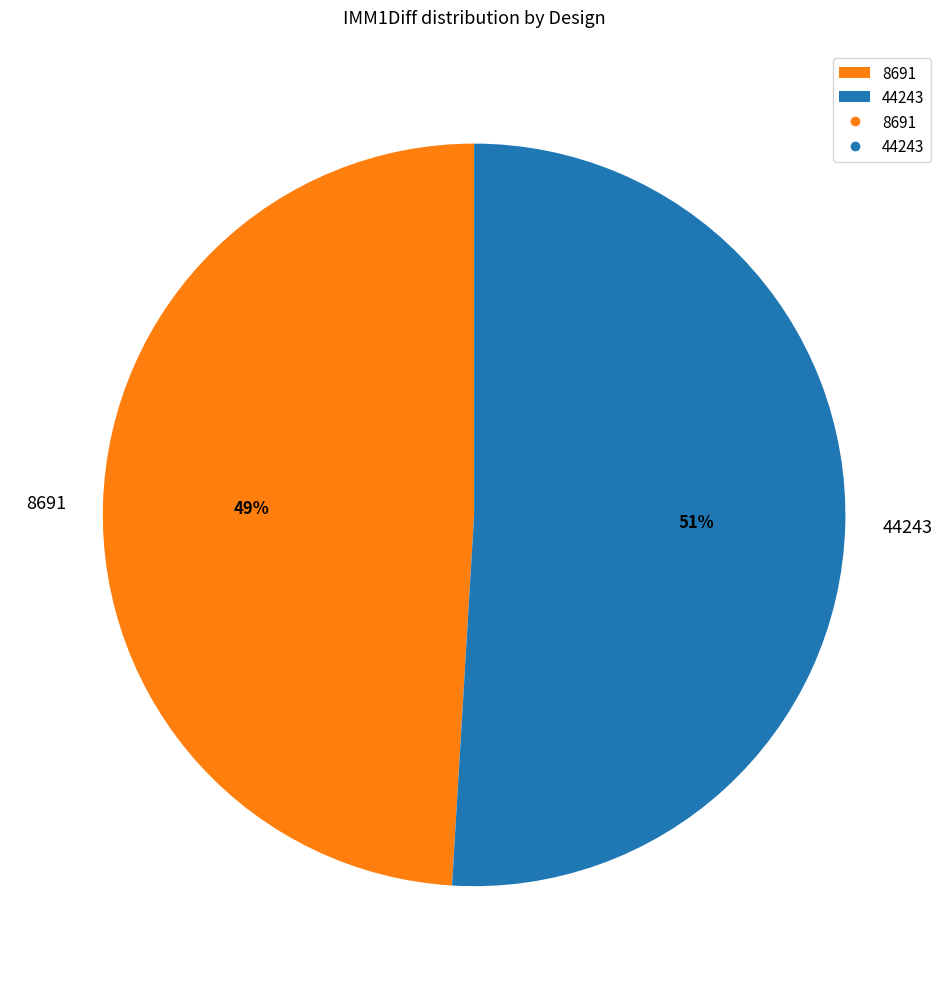

To the nearest percent, what is the combined percentage of 8691 and 44243?

100%